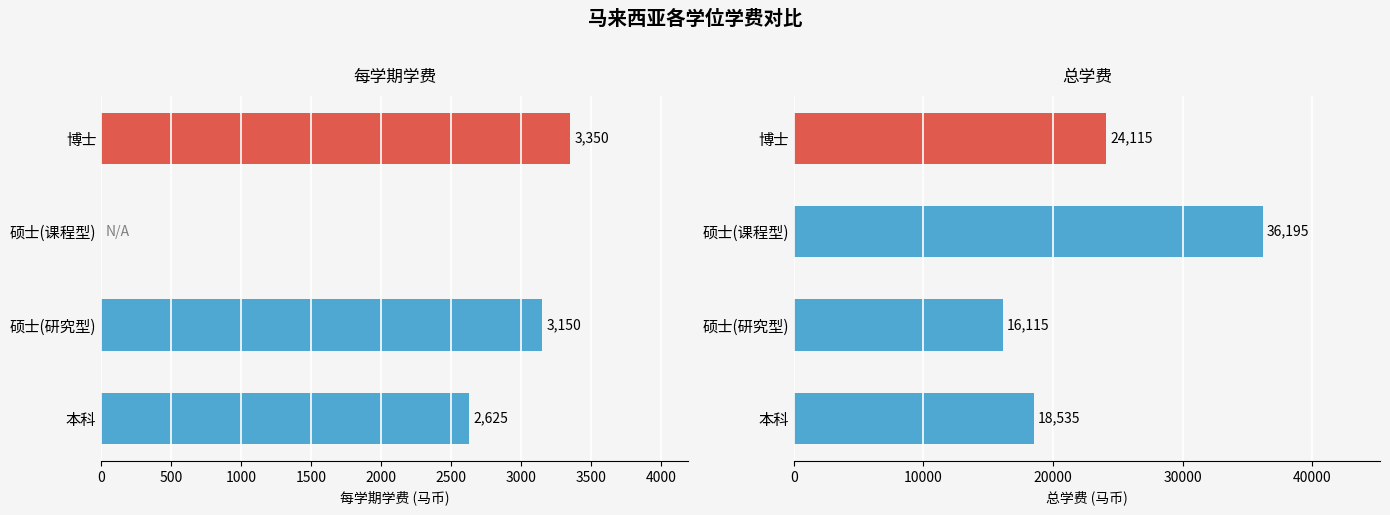

The 总学费(马币) series shows 33420 at 博士. True or false?

False